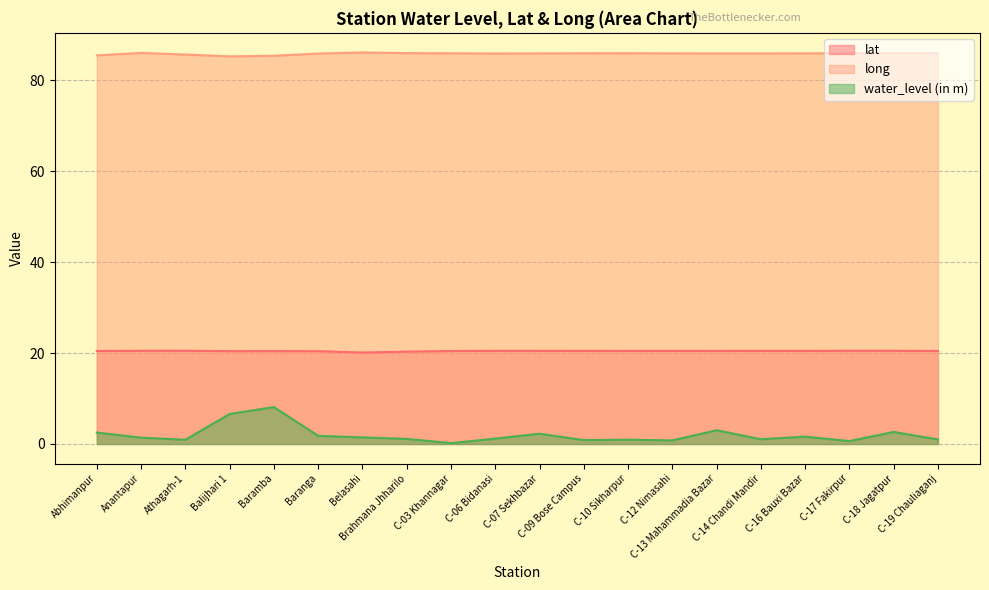

True or false: lat and long intersect in this chart.

False